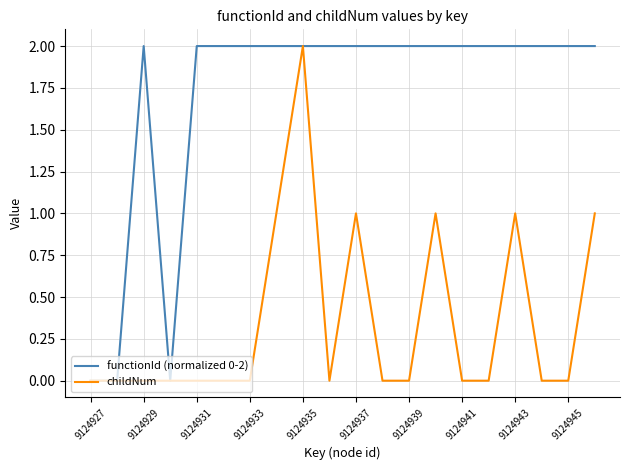

List the series in order of their overall mean, lowest first.

childNum, functionId (normalized 0-2)